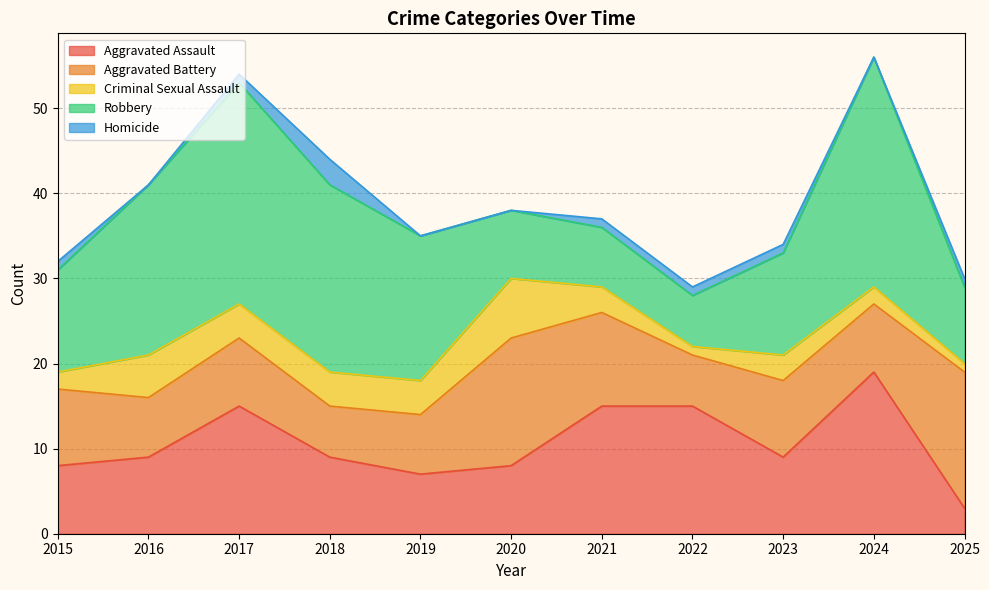

How many data points in Aggravated Battery are less than 8?

4